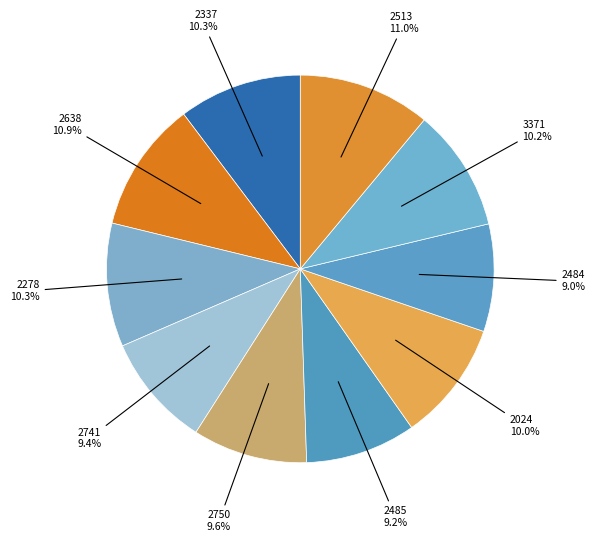

True or false: 2750 accounts for 10% of the total.

True